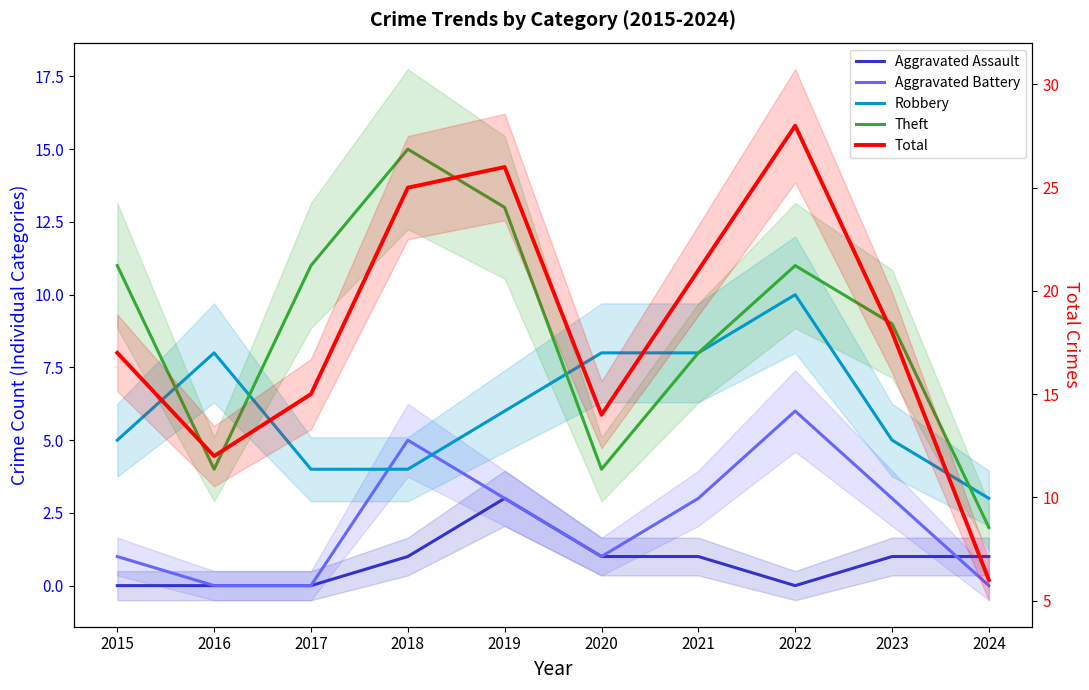

Reading left to right, list all the values displayed in this chart.

Aggravated Assault: 2015=0	2016=0	2017=0	2018=1	2019=3	2020=1	2021=1	2022=0	2023=1	2024=1
Aggravated Battery: 2015=1	2016=0	2017=0	2018=5	2019=3	2020=1	2021=3	2022=6	2023=3	2024=0
Robbery: 2015=5	2016=8	2017=4	2018=4	2019=6	2020=8	2021=8	2022=10	2023=5	2024=3
Theft: 2015=11	2016=4	2017=11	2018=15	2019=13	2020=4	2021=8	2022=11	2023=9	2024=2
Total: 2015=17	2016=12	2017=15	2018=25	2019=26	2020=14	2021=21	2022=28	2023=18	2024=6